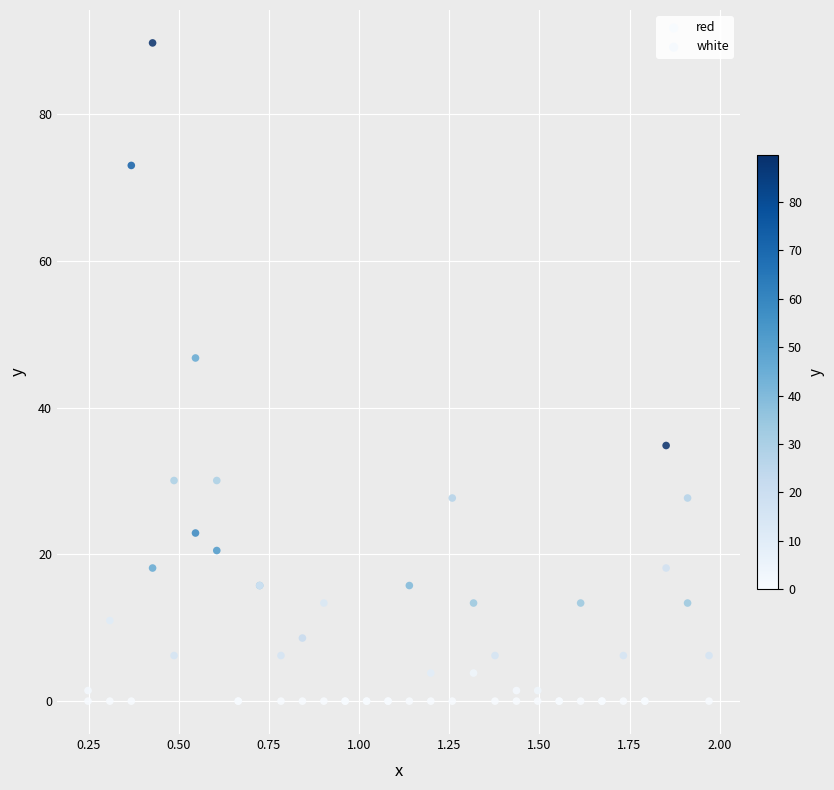

Across all series, what Y value is closest to 44?

46.8